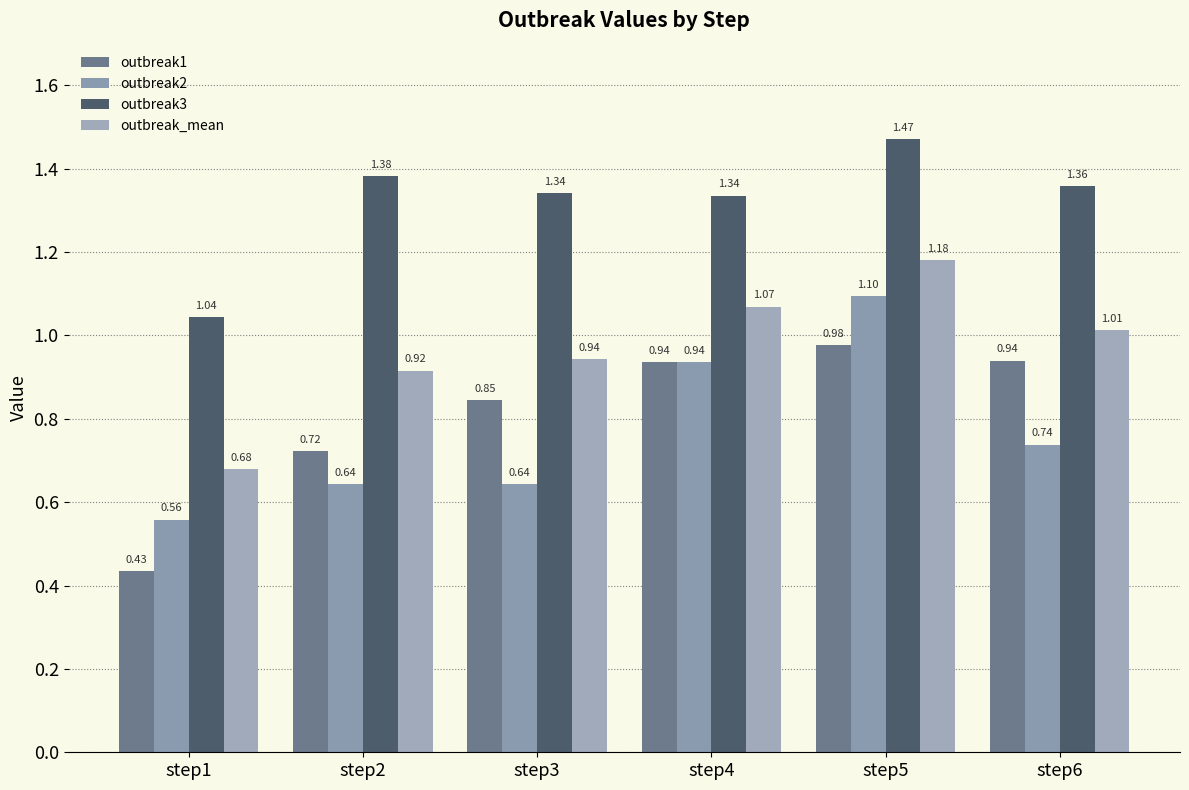

How many outbreak2 values are between 0 and 1?

5